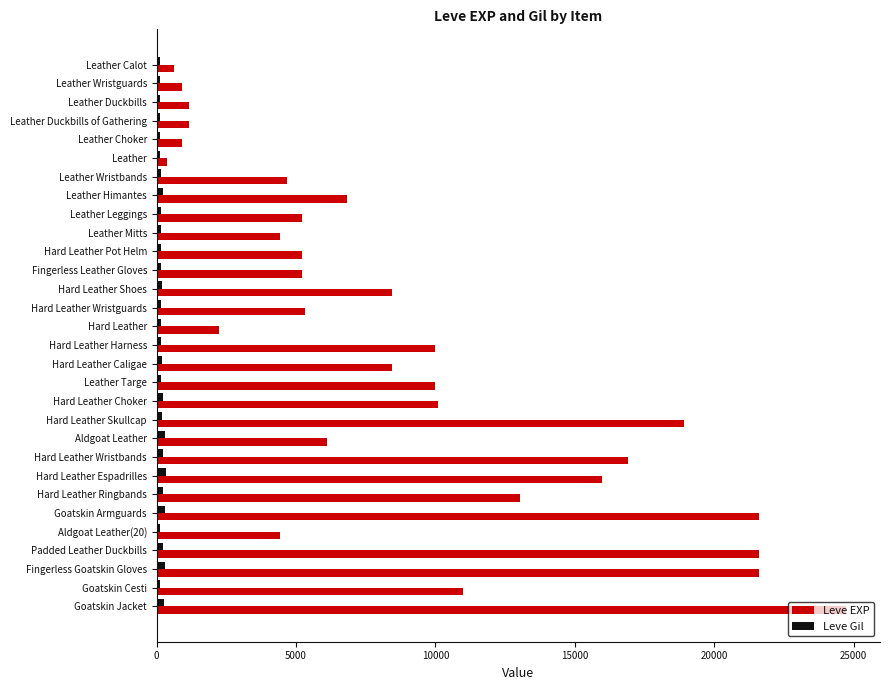

What is the difference between the maximum and minimum values in the Leve EXP series?

24340